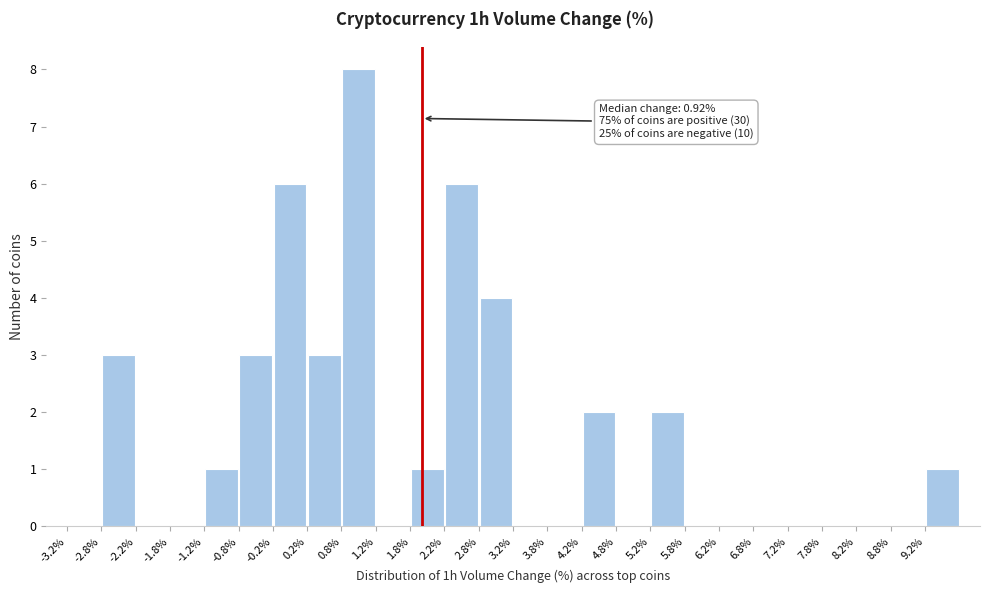

Which range on the x-axis has the tallest bar?

0.75 to 1.25